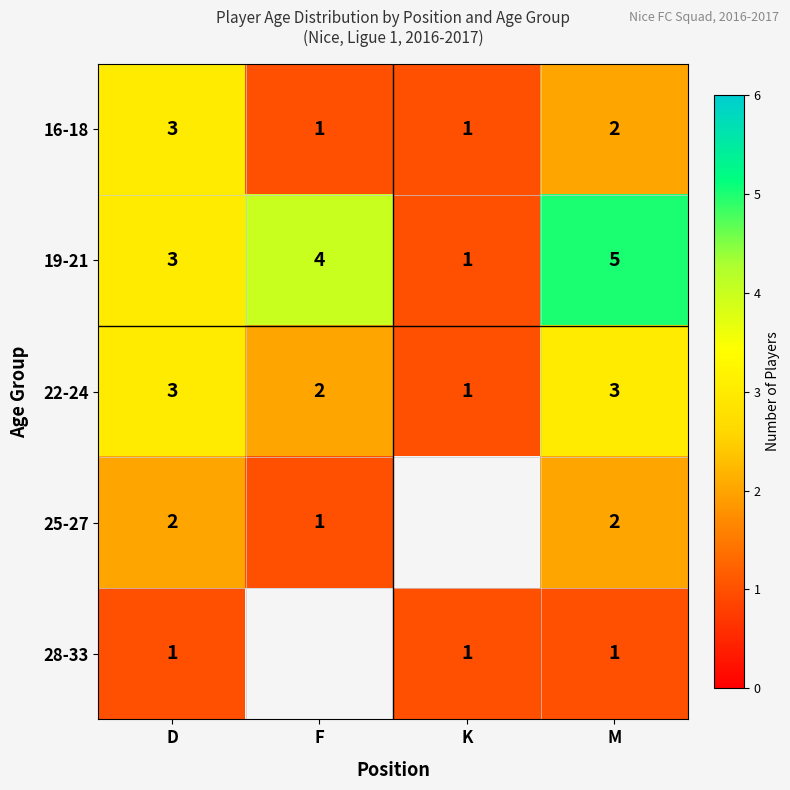

True or false: 25-27 has a value of 2 at M.

True